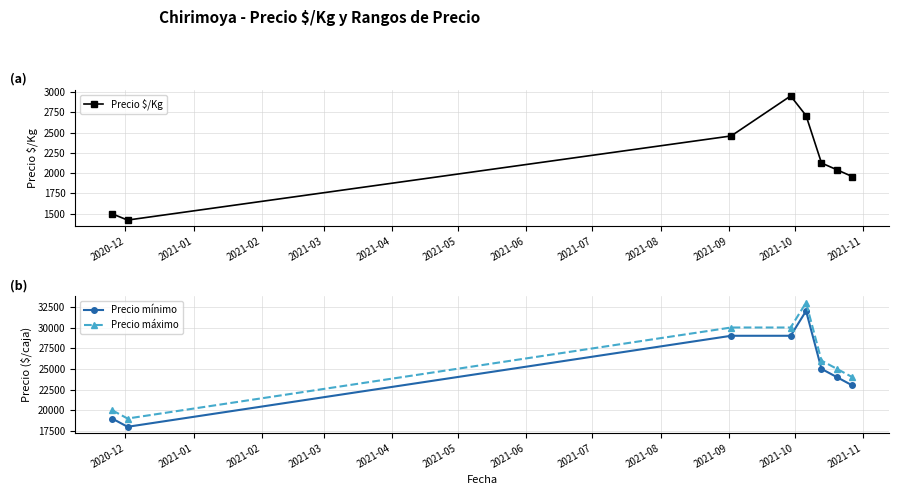

What is the minimum value for Precio $/Kg?

1423